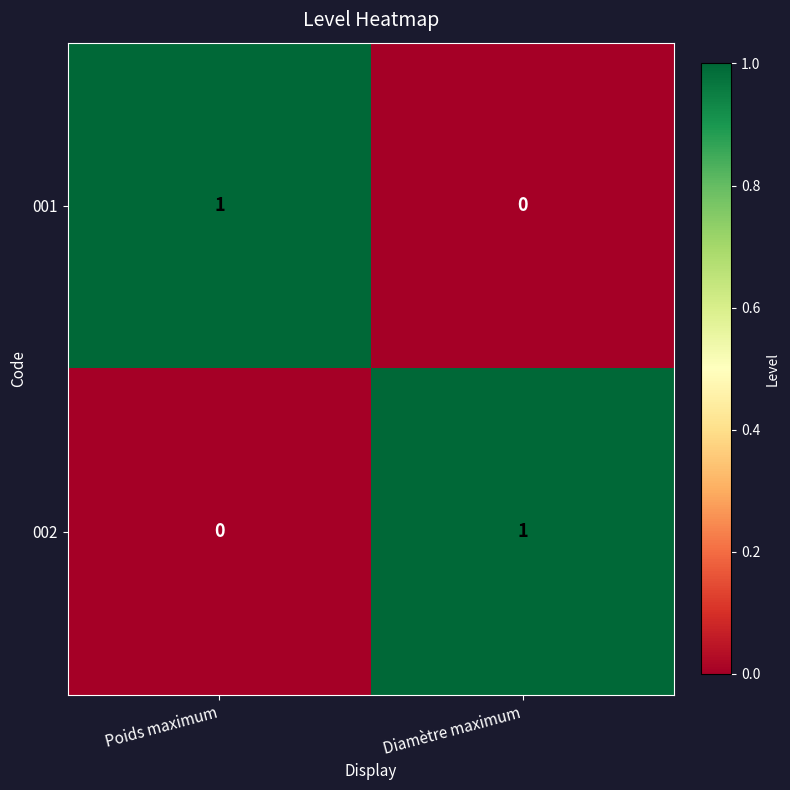

At how many categories does at least one series exceed 0?

2